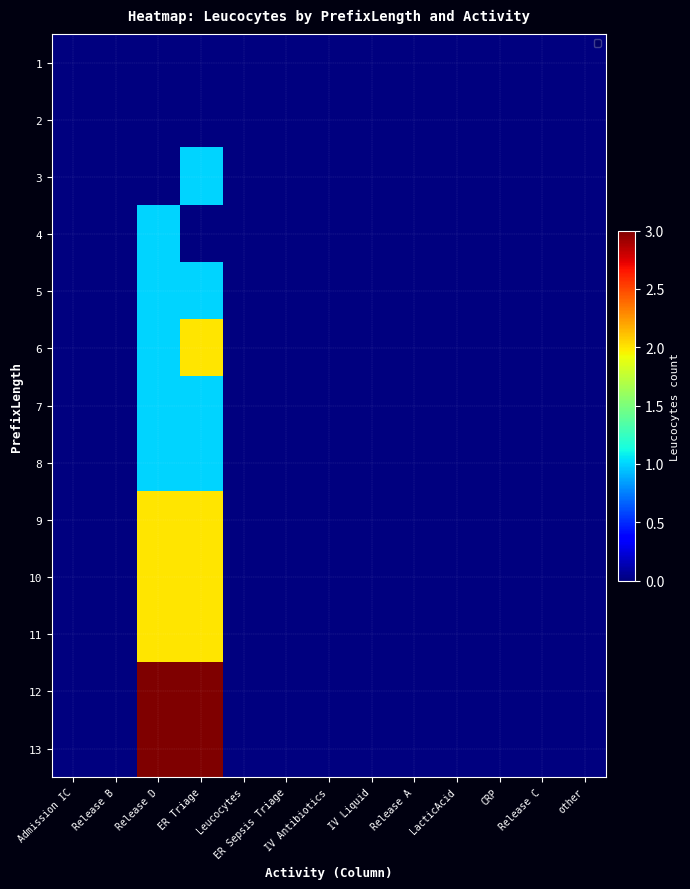

Reading left to right, list all the values displayed in this chart.

1: Admission IC=0	Release B=0	Release D=0	ER Triage=0	Leucocytes=0	ER Sepsis Triage=0	IV Antibiotics=0	IV Liquid=0	Release A=0	LacticAcid=0	CRP=0	Release C=0	other=0
2: Admission IC=0	Release B=0	Release D=0	ER Triage=0	Leucocytes=0	ER Sepsis Triage=0	IV Antibiotics=0	IV Liquid=0	Release A=0	LacticAcid=0	CRP=0	Release C=0	other=0
3: Admission IC=0	Release B=0	Release D=0	ER Triage=1	Leucocytes=0	ER Sepsis Triage=0	IV Antibiotics=0	IV Liquid=0	Release A=0	LacticAcid=0	CRP=0	Release C=0	other=0
4: Admission IC=0	Release B=0	Release D=1	ER Triage=0	Leucocytes=0	ER Sepsis Triage=0	IV Antibiotics=0	IV Liquid=0	Release A=0	LacticAcid=0	CRP=0	Release C=0	other=0
5: Admission IC=0	Release B=0	Release D=1	ER Triage=1	Leucocytes=0	ER Sepsis Triage=0	IV Antibiotics=0	IV Liquid=0	Release A=0	LacticAcid=0	CRP=0	Release C=0	other=0
6: Admission IC=0	Release B=0	Release D=1	ER Triage=2	Leucocytes=0	ER Sepsis Triage=0	IV Antibiotics=0	IV Liquid=0	Release A=0	LacticAcid=0	CRP=0	Release C=0	other=0
7: Admission IC=0	Release B=0	Release D=1	ER Triage=1	Leucocytes=0	ER Sepsis Triage=0	IV Antibiotics=0	IV Liquid=0	Release A=0	LacticAcid=0	CRP=0	Release C=0	other=0
8: Admission IC=0	Release B=0	Release D=1	ER Triage=1	Leucocytes=0	ER Sepsis Triage=0	IV Antibiotics=0	IV Liquid=0	Release A=0	LacticAcid=0	CRP=0	Release C=0	other=0
9: Admission IC=0	Release B=0	Release D=2	ER Triage=2	Leucocytes=0	ER Sepsis Triage=0	IV Antibiotics=0	IV Liquid=0	Release A=0	LacticAcid=0	CRP=0	Release C=0	other=0
10: Admission IC=0	Release B=0	Release D=2	ER Triage=2	Leucocytes=0	ER Sepsis Triage=0	IV Antibiotics=0	IV Liquid=0	Release A=0	LacticAcid=0	CRP=0	Release C=0	other=0
11: Admission IC=0	Release B=0	Release D=2	ER Triage=2	Leucocytes=0	ER Sepsis Triage=0	IV Antibiotics=0	IV Liquid=0	Release A=0	LacticAcid=0	CRP=0	Release C=0	other=0
12: Admission IC=0	Release B=0	Release D=3	ER Triage=3	Leucocytes=0	ER Sepsis Triage=0	IV Antibiotics=0	IV Liquid=0	Release A=0	LacticAcid=0	CRP=0	Release C=0	other=0
13: Admission IC=0	Release B=0	Release D=3	ER Triage=3	Leucocytes=0	ER Sepsis Triage=0	IV Antibiotics=0	IV Liquid=0	Release A=0	LacticAcid=0	CRP=0	Release C=0	other=0